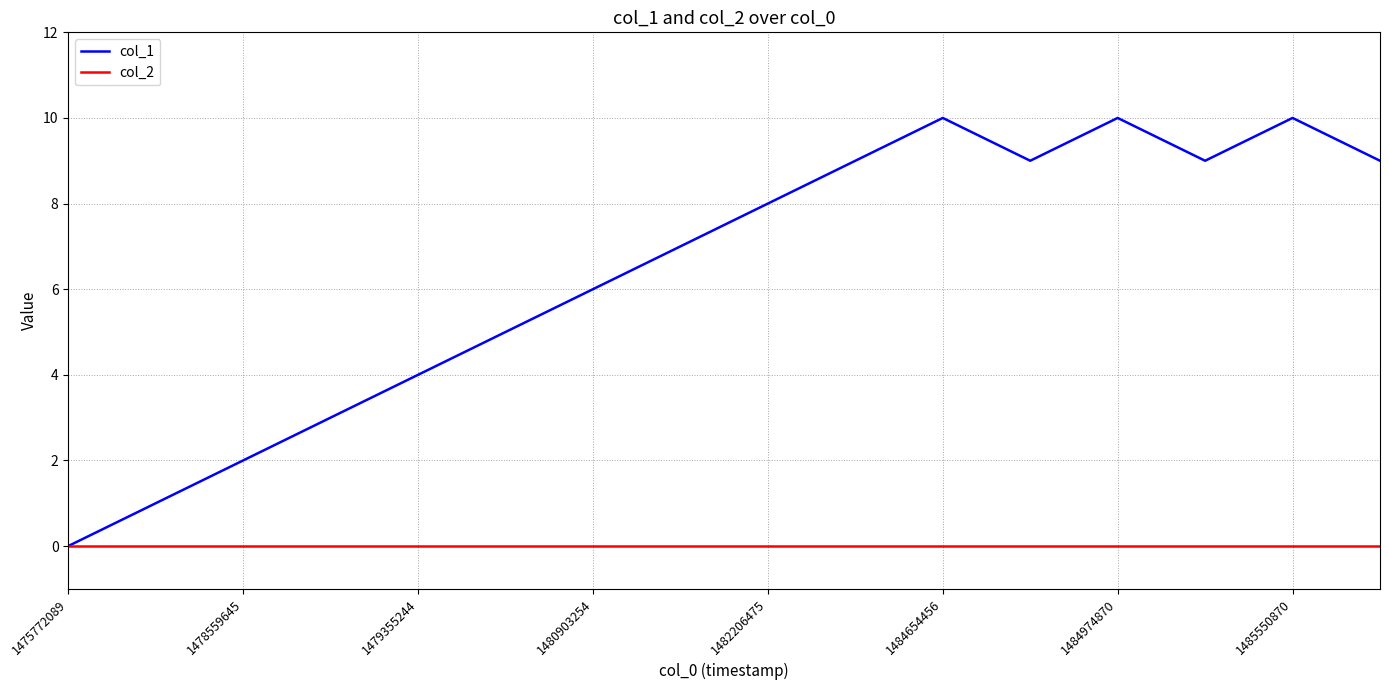

Which series has the widest spread of values?

col_1